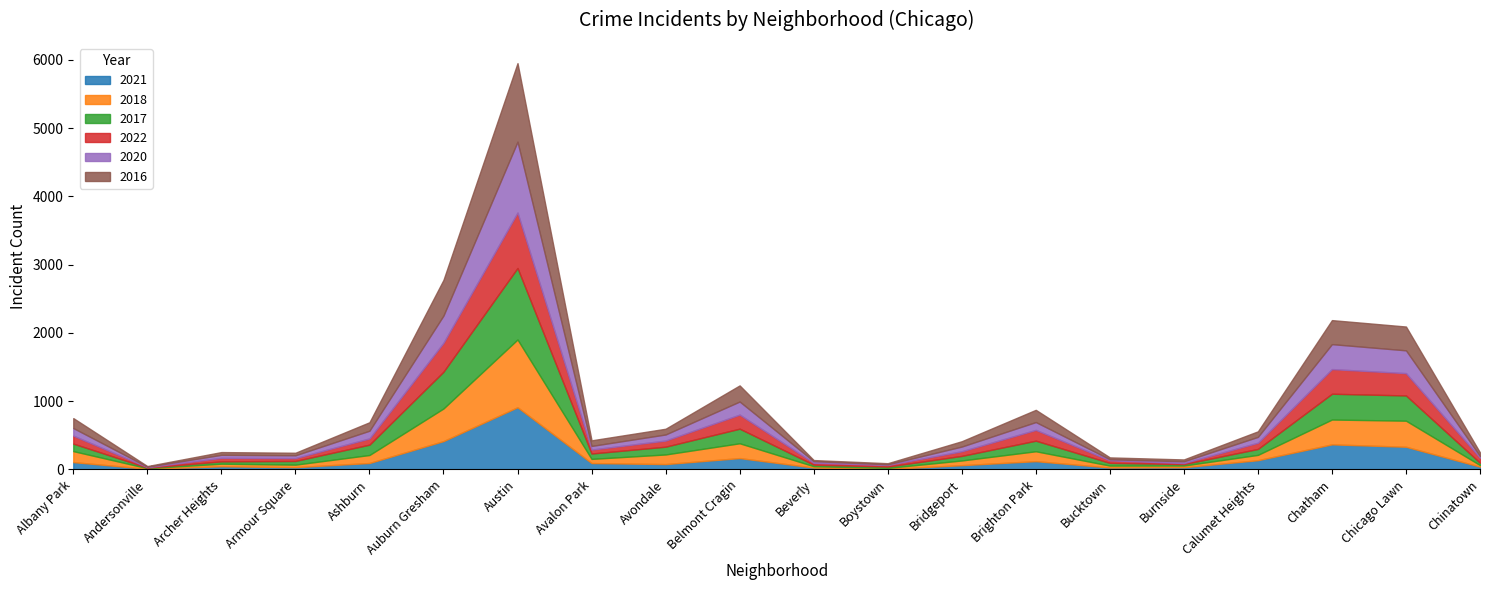

Reading left to right, extract all data points from this chart.

2021: Albany Park=107	Andersonville=9	Archer Heights=46	Armour Square=33	Ashburn=94	Auburn Gresham=415	Austin=911	Avalon Park=93	Avondale=78	Belmont Cragin=166	Beverly=27	Boystown=7	Bridgeport=62	Brighton Park=121	Bucktown=28	Burnside=32	Calumet Heights=135	Chatham=367	Chicago Lawn=332	Chinatown=40
2018: Albany Park=161	Andersonville=9	Archer Heights=38	Armour Square=37	Ashburn=117	Auburn Gresham=478	Austin=993	Avalon Park=61	Avondale=141	Belmont Cragin=217	Beverly=20	Boystown=15	Bridgeport=69	Brighton Park=145	Bucktown=28	Burnside=25	Calumet Heights=78	Chatham=364	Chicago Lawn=382	Chinatown=23
2017: Albany Park=110	Andersonville=8	Archer Heights=34	Armour Square=54	Ashburn=152	Auburn Gresham=539	Austin=1048	Avalon Park=79	Avondale=114	Belmont Cragin=214	Beverly=23	Boystown=20	Bridgeport=67	Brighton Park=155	Bucktown=40	Burnside=21	Calumet Heights=87	Chatham=378	Chicago Lawn=370	Chinatown=34
2022: Albany Park=117	Andersonville=7	Archer Heights=51	Armour Square=42	Ashburn=91	Auburn Gresham=424	Austin=812	Avalon Park=58	Avondale=90	Belmont Cragin=206	Beverly=27	Boystown=23	Bridgeport=68	Brighton Park=158	Bucktown=37	Burnside=15	Calumet Heights=91	Chatham=361	Chicago Lawn=327	Chinatown=74
2020: Albany Park=111	Andersonville=7	Archer Heights=45	Armour Square=41	Ashburn=113	Auburn Gresham=399	Austin=1039	Avalon Park=53	Avondale=89	Belmont Cragin=192	Beverly=24	Boystown=10	Bridgeport=69	Brighton Park=115	Bucktown=16	Burnside=26	Calumet Heights=86	Chatham=366	Chicago Lawn=334	Chinatown=25
2016: Albany Park=146	Andersonville=9	Archer Heights=40	Armour Square=37	Ashburn=124	Auburn Gresham=523	Austin=1151	Avalon Park=82	Avondale=84	Belmont Cragin=236	Beverly=16	Boystown=16	Bridgeport=78	Brighton Park=179	Bucktown=27	Burnside=27	Calumet Heights=81	Chatham=352	Chicago Lawn=349	Chinatown=52